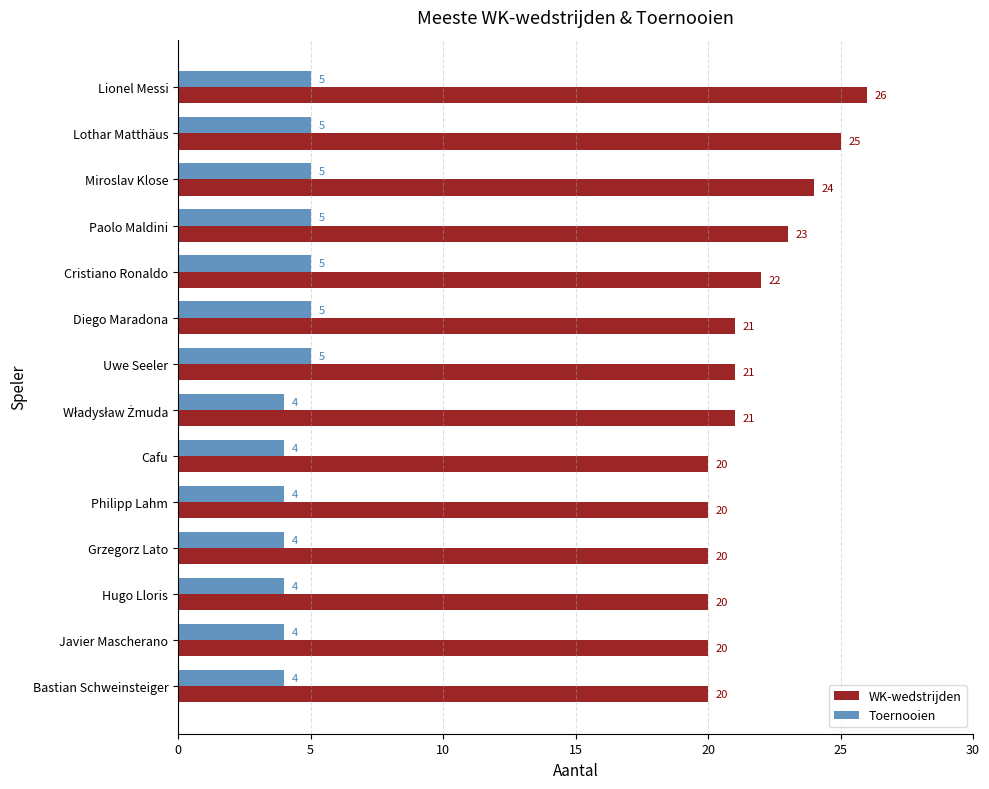

What is the sum of the WK-wedstrijden values at Philipp Lahm and Bastian Schweinsteiger?

40